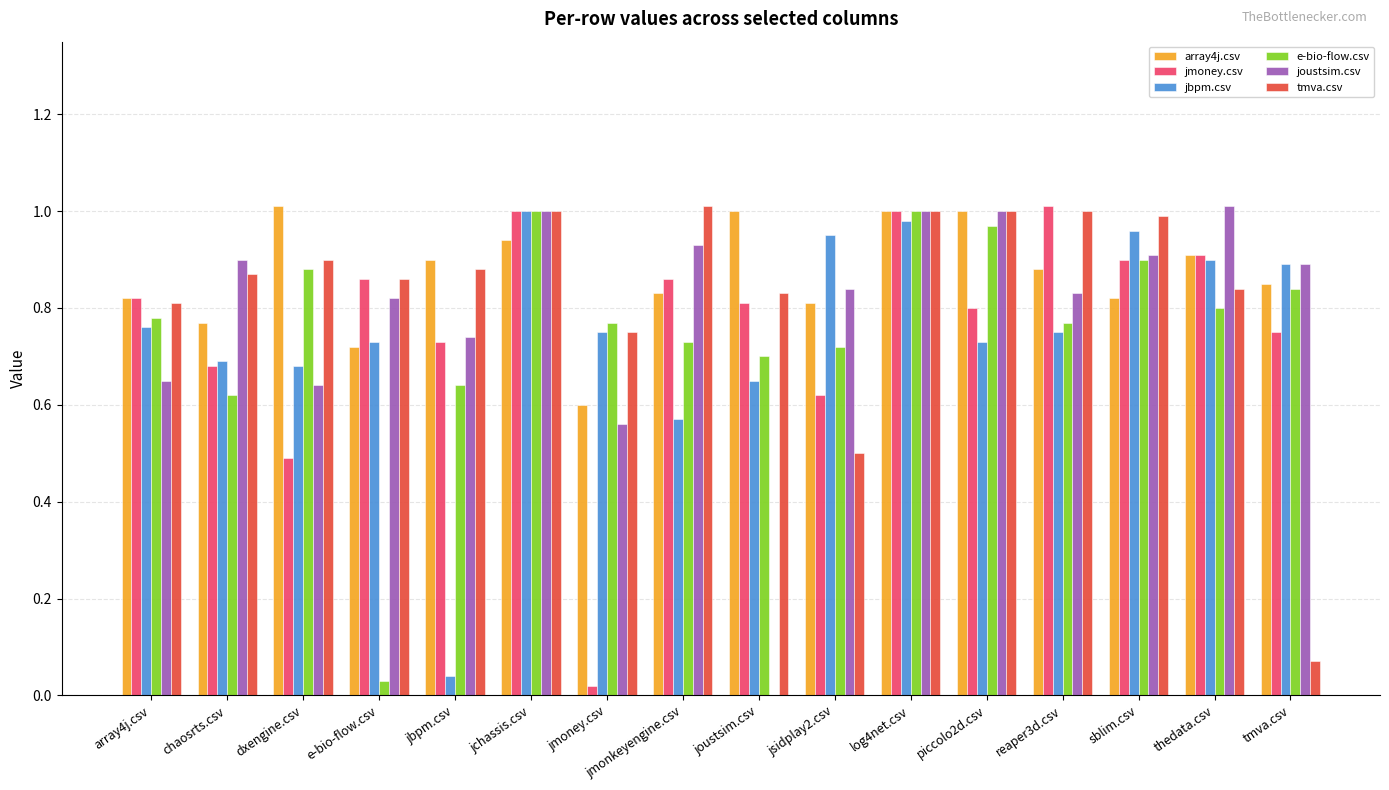

Count the number of categories in the chart.

16